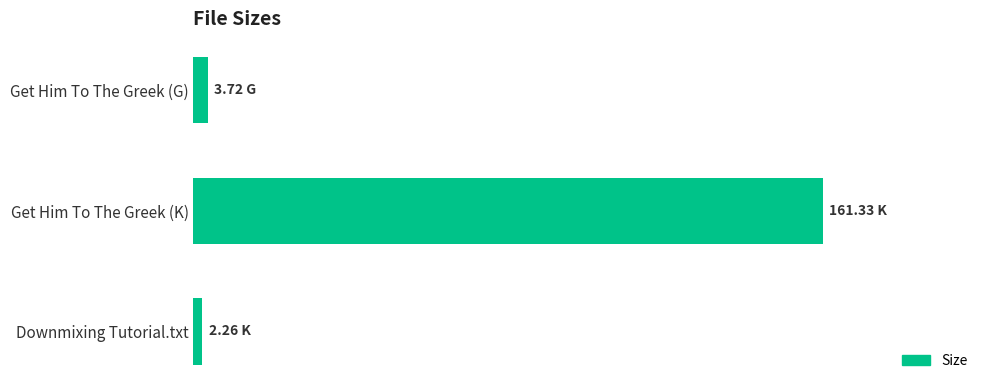

What is the difference between the maximum and minimum values?

159.1